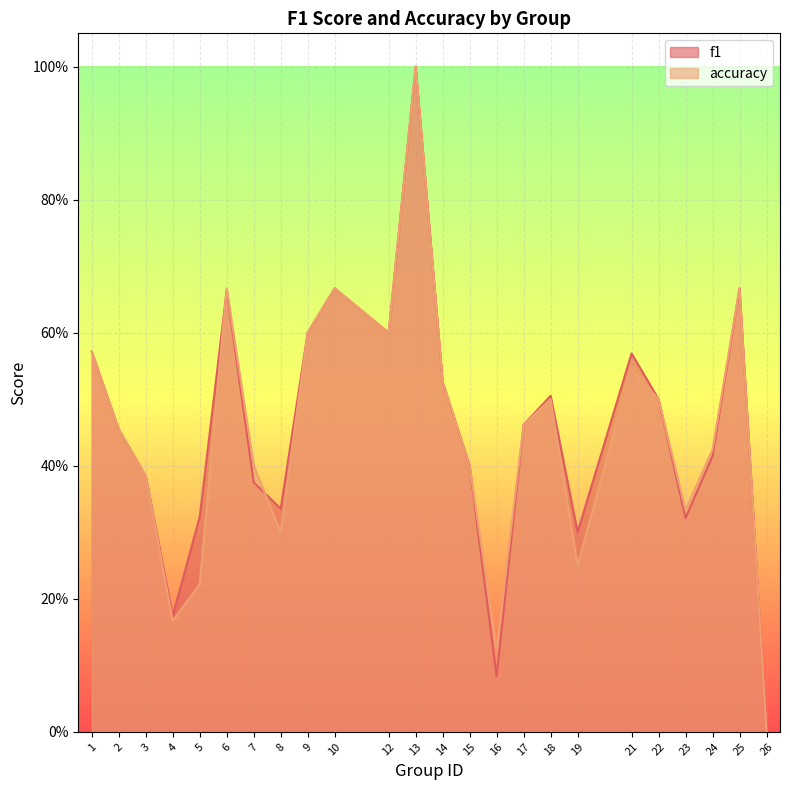

In f1, how many points are lower than both neighbors (excluding endpoints)?

6